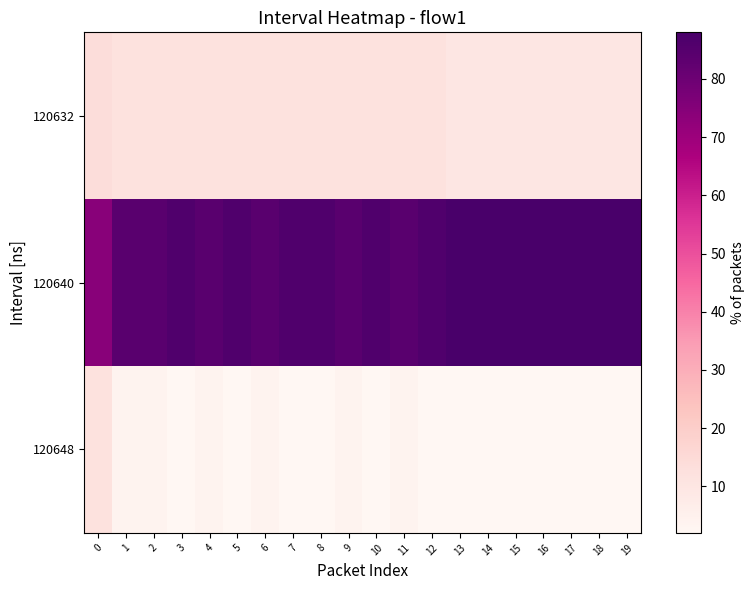

Which series has the largest total across all categories?

120640